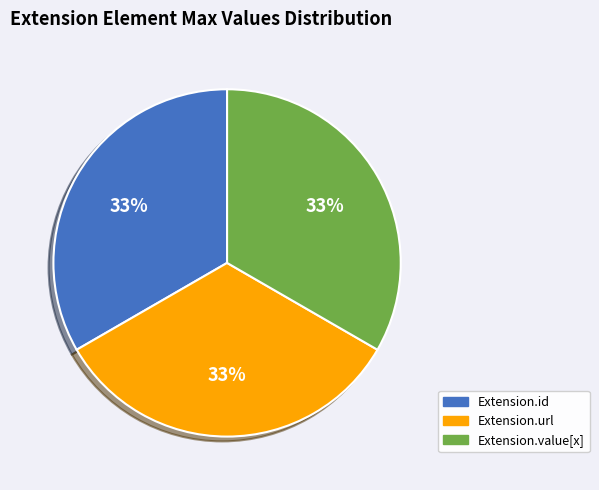

Is there any slice that represents more than half of the pie?

No